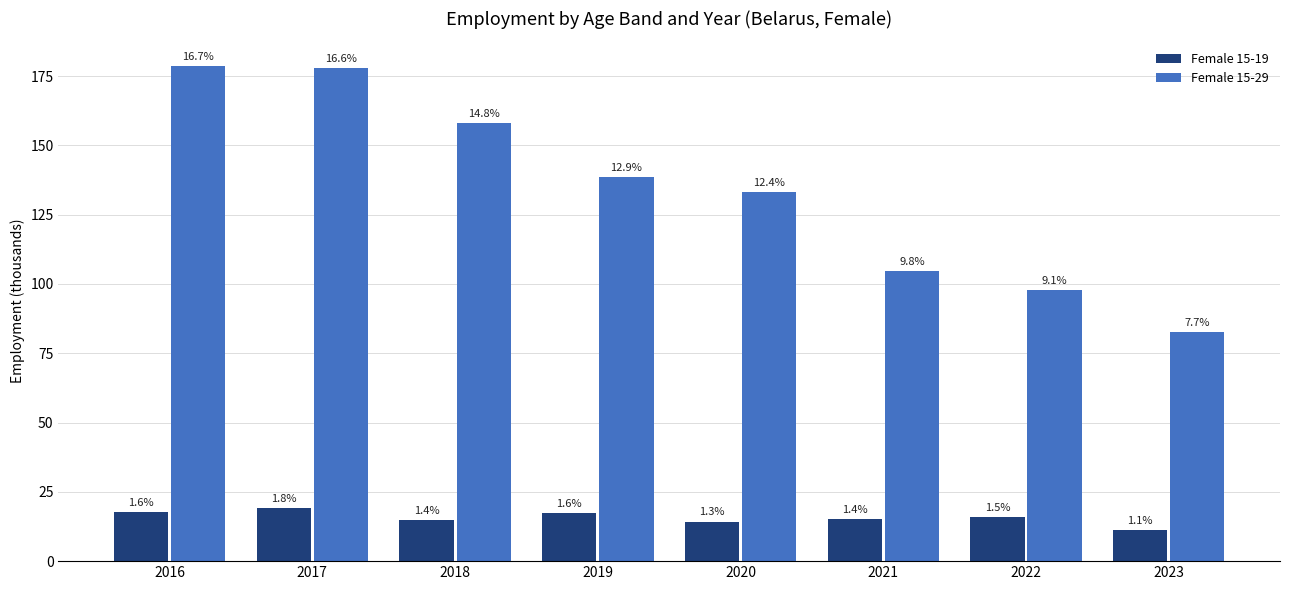

Where does the Female 15-29 series first go above 138?

2016